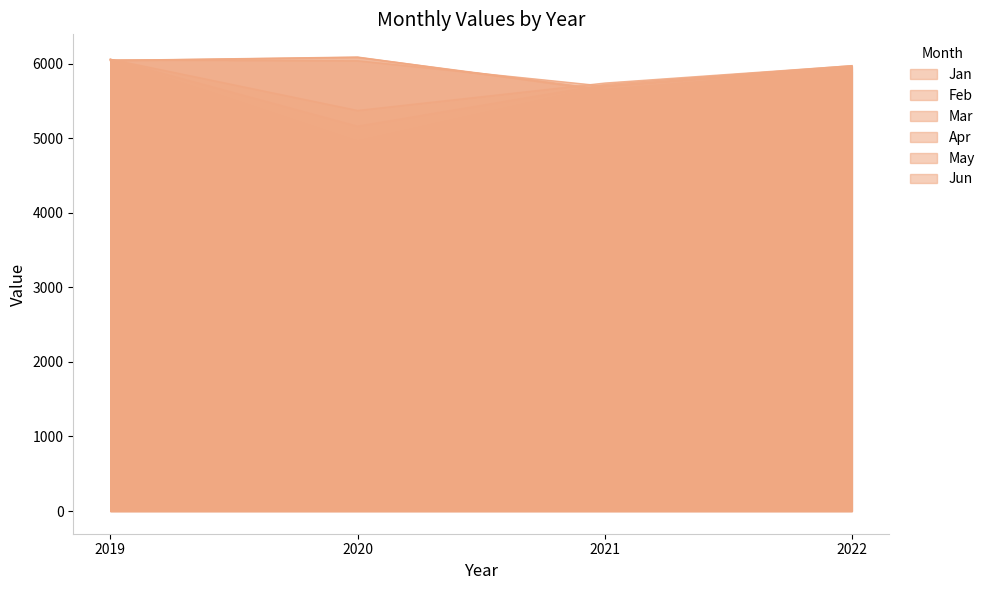

True or false: May and Apr intersect in this chart.

False